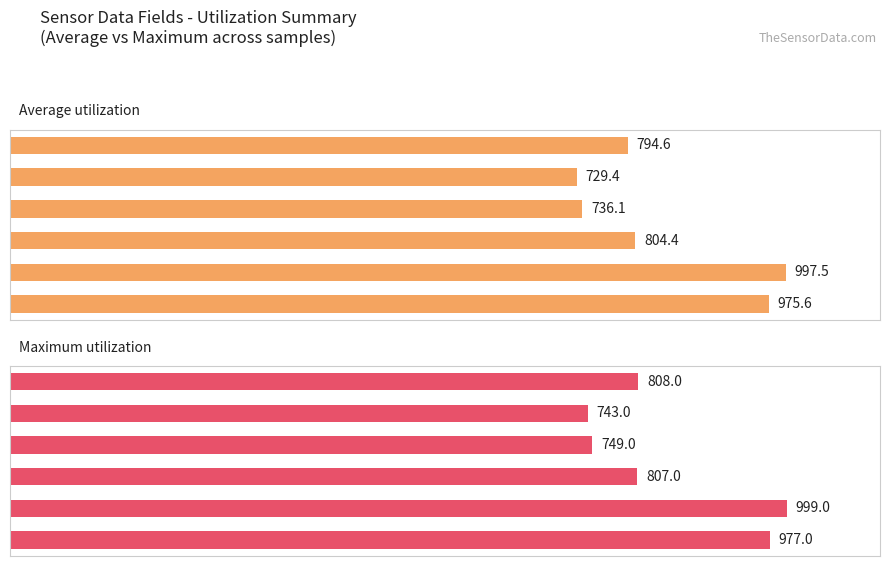

What is the average value of the Maximum utilization series?

847.2